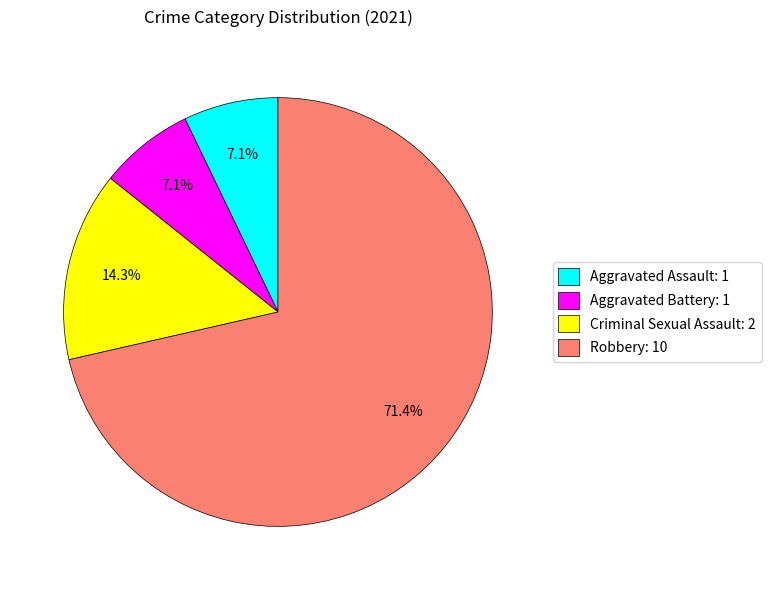

Is there any slice that represents more than half of the pie?

Yes